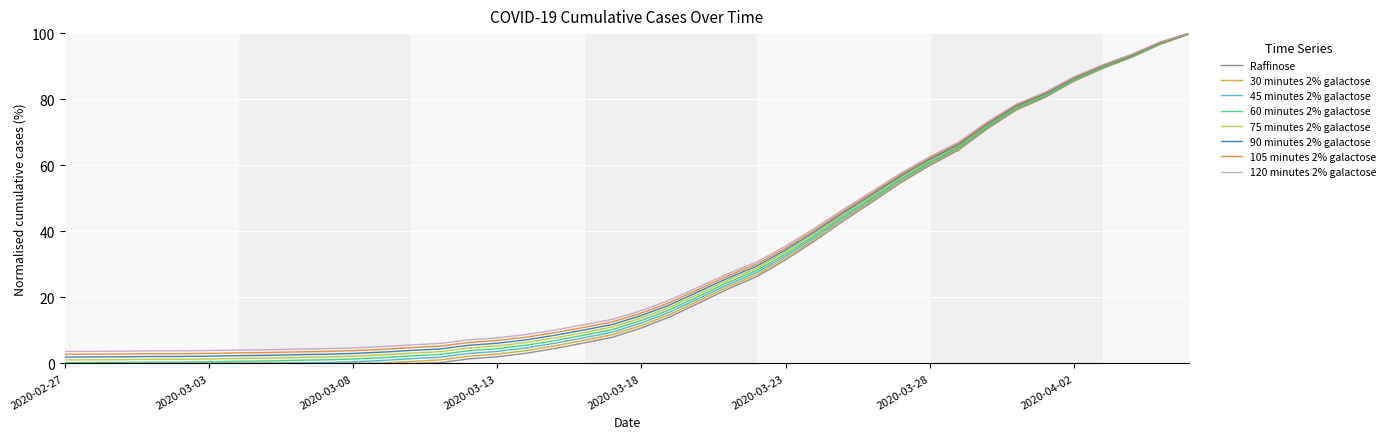

What is the lowest value of the 105 minutes 2% galactose series?

2.8